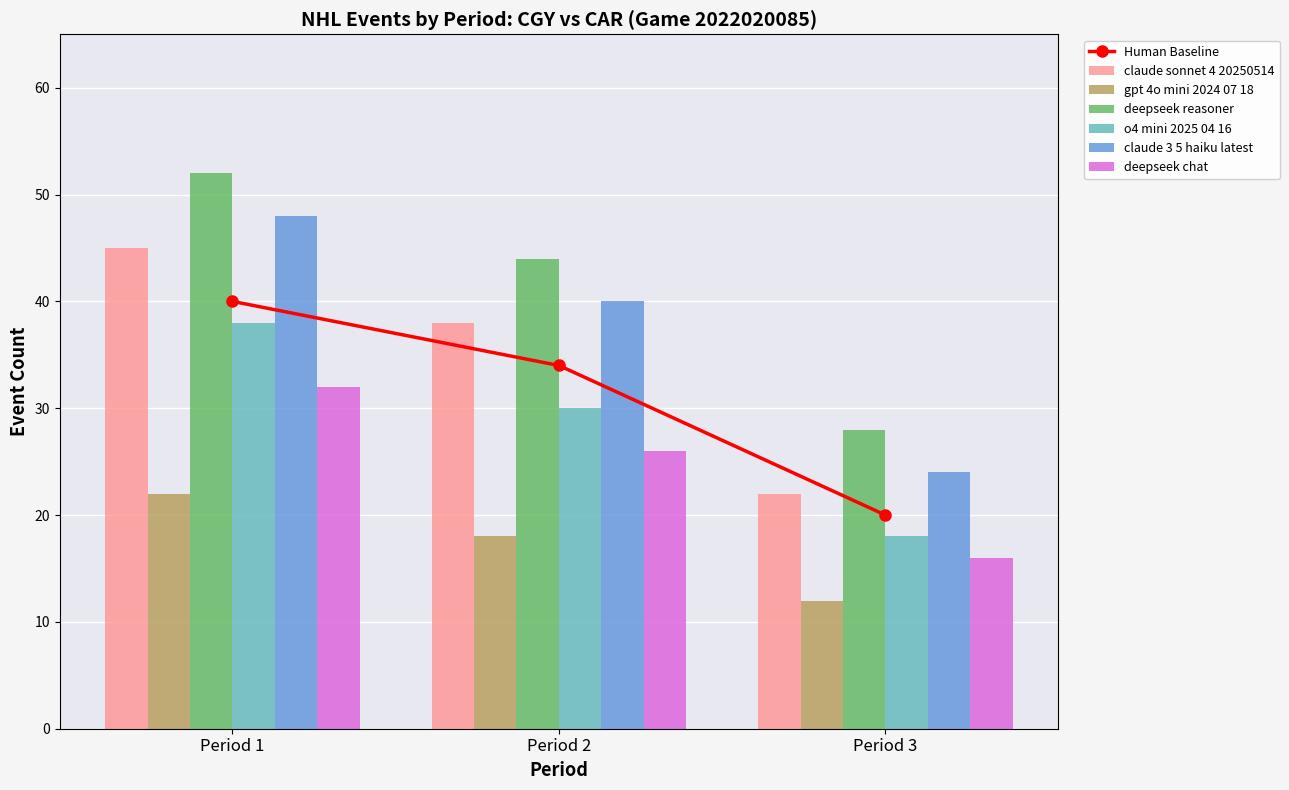

What is the lowest value of the claude 3 5 haiku latest series?

24